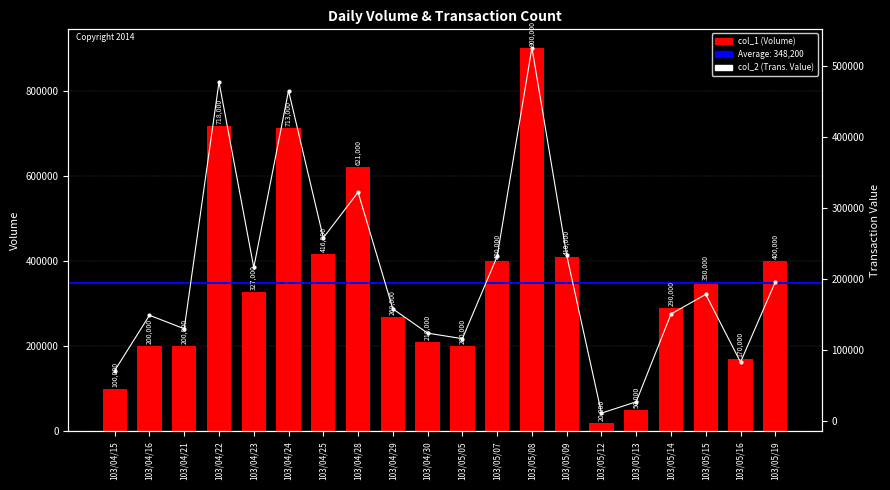

Are the bars horizontal?

No